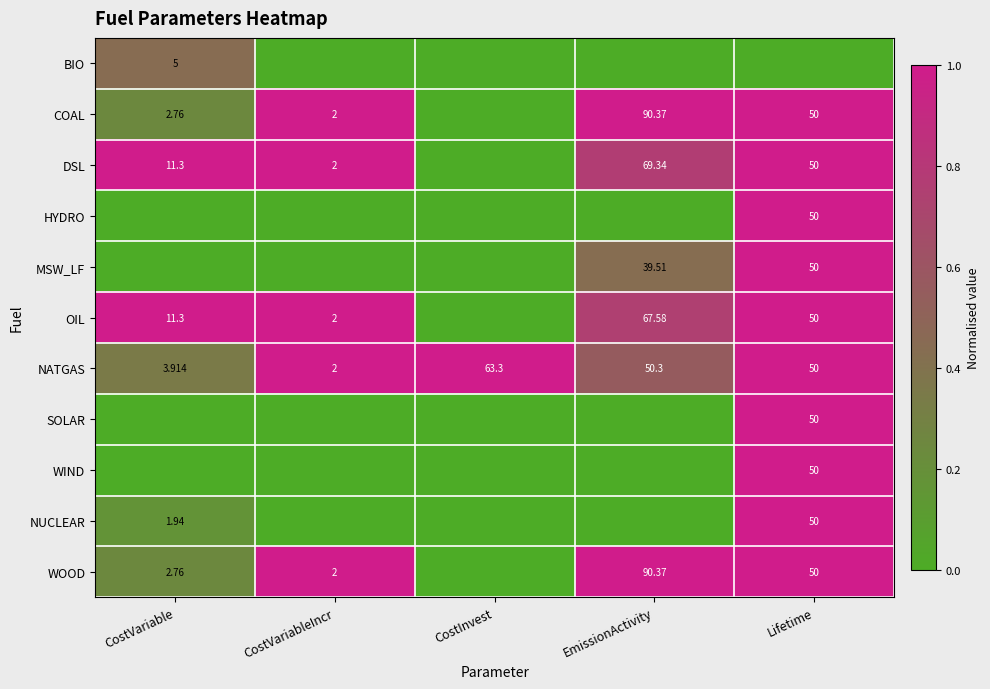

What is the maximum value shown in the chart?

1.0